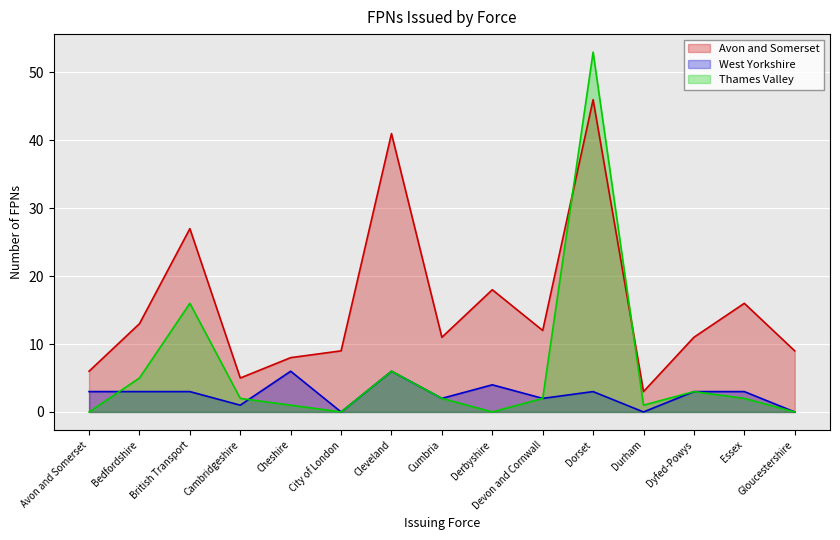

Which series has the largest range (max minus min)?

Thames Valley